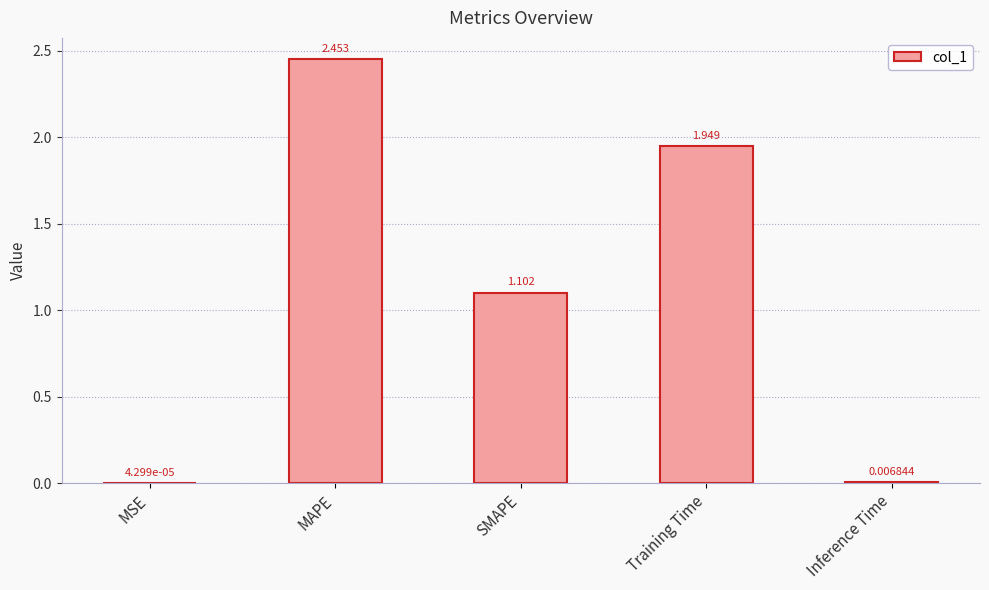

Which has a higher value, Inference Time or SMAPE?

SMAPE